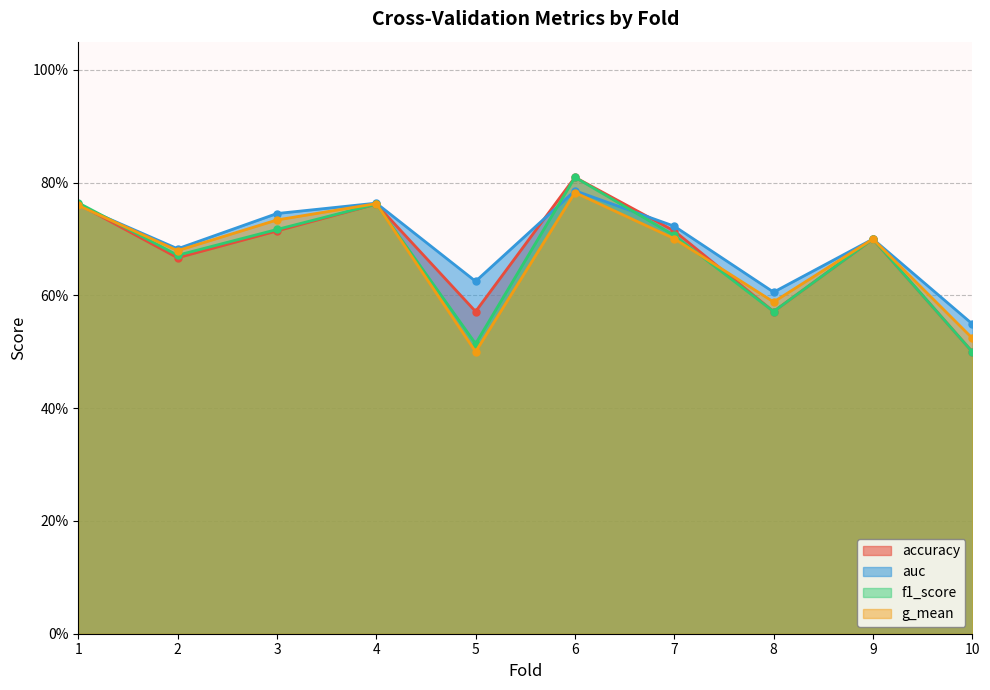

True or false: auc has a value of 0.6 at 5.

True